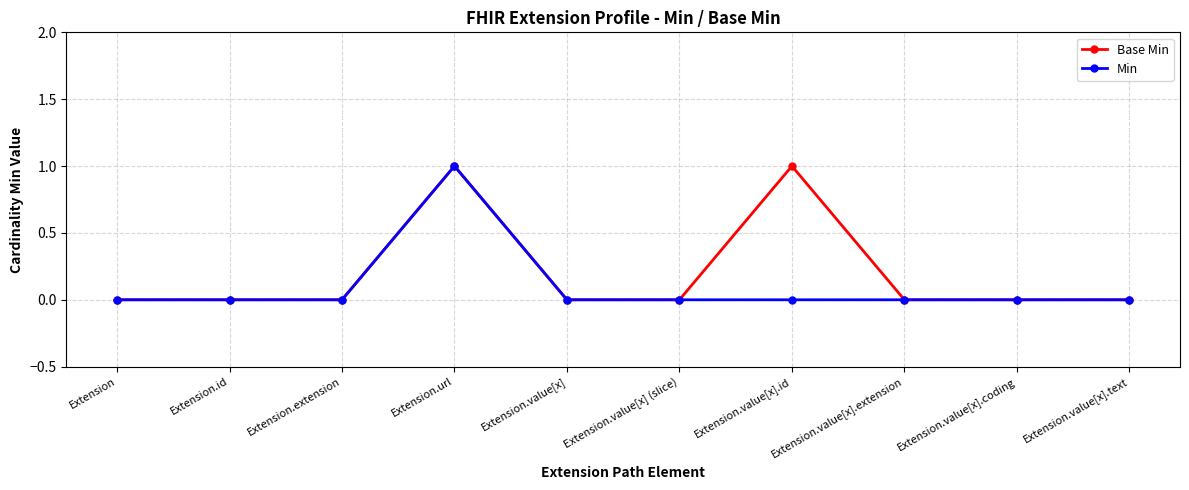

True or false: Min has more than 0 points higher than both neighbors.

True